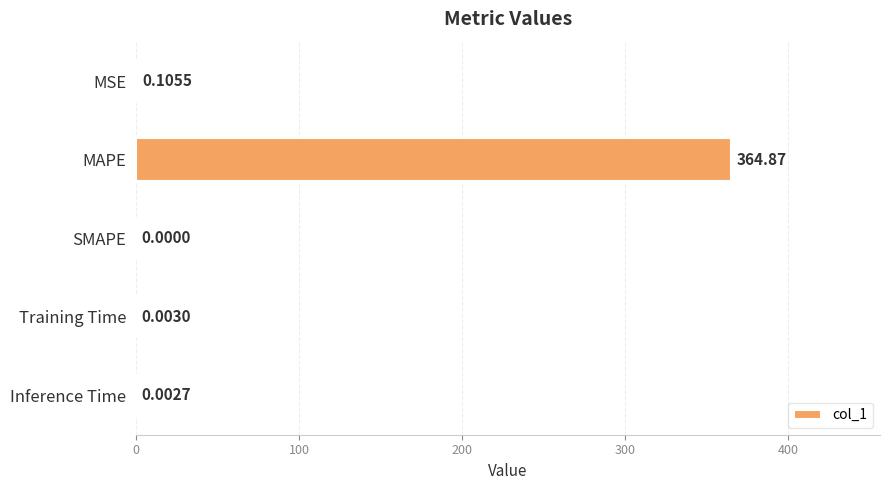

How many data points are above 0?

4